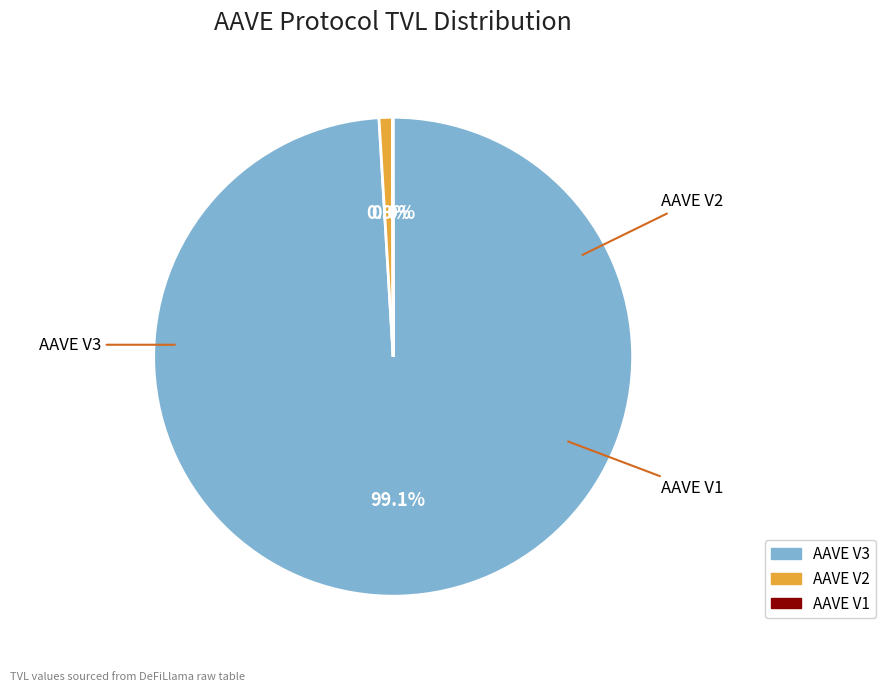

True or false: AAVE V3 accounts for 89% of the total.

False